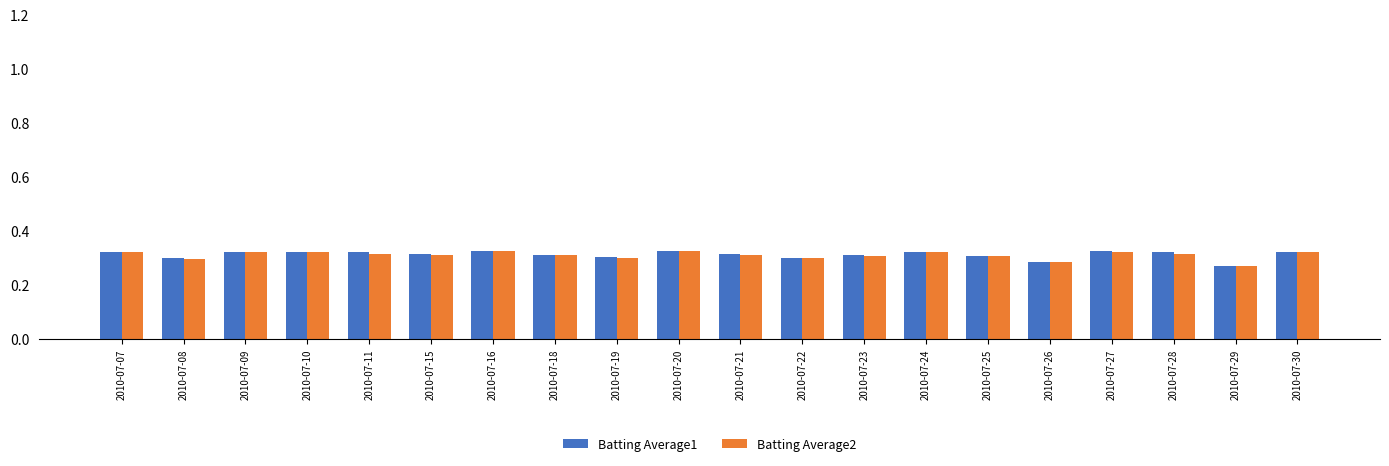

What is the total value across all series at 2010-07-20?

0.7